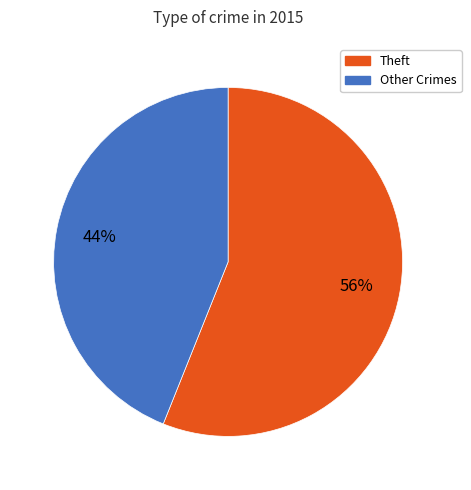

Approximately how many times larger is the value at Theft compared to Other Crimes?

1.3